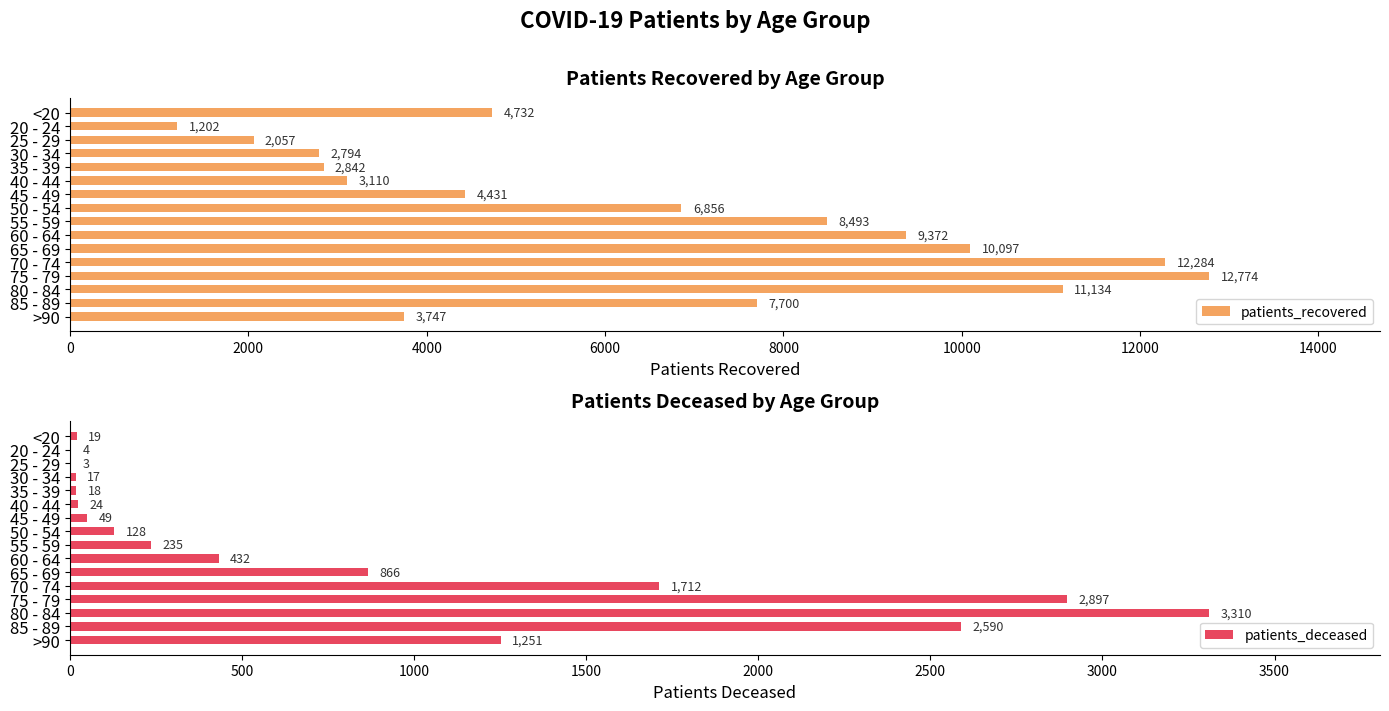

What is the minimum value for patients_recovered?

1202